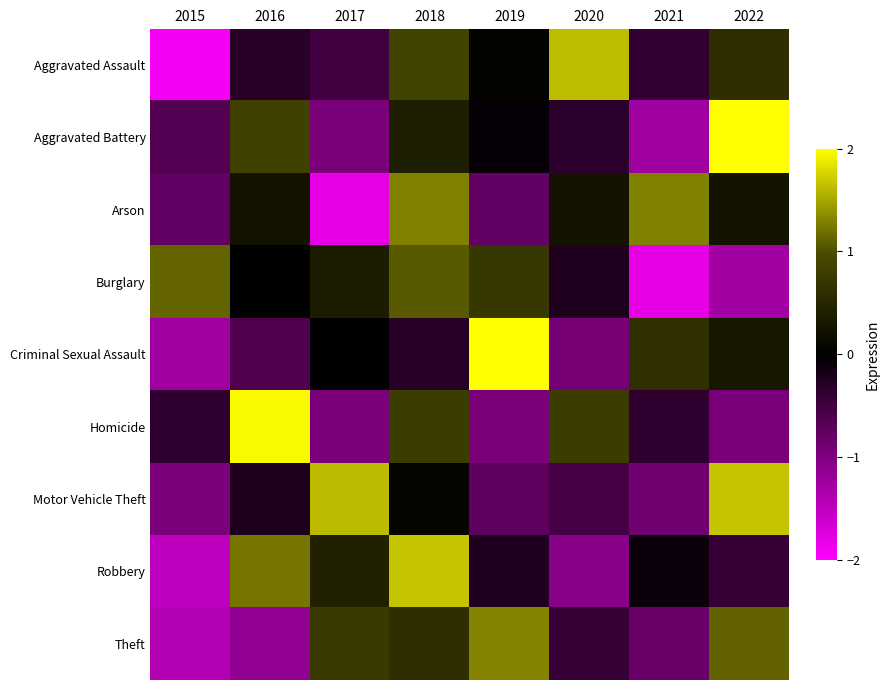

Between 2017 and 2015, which is larger?

2017